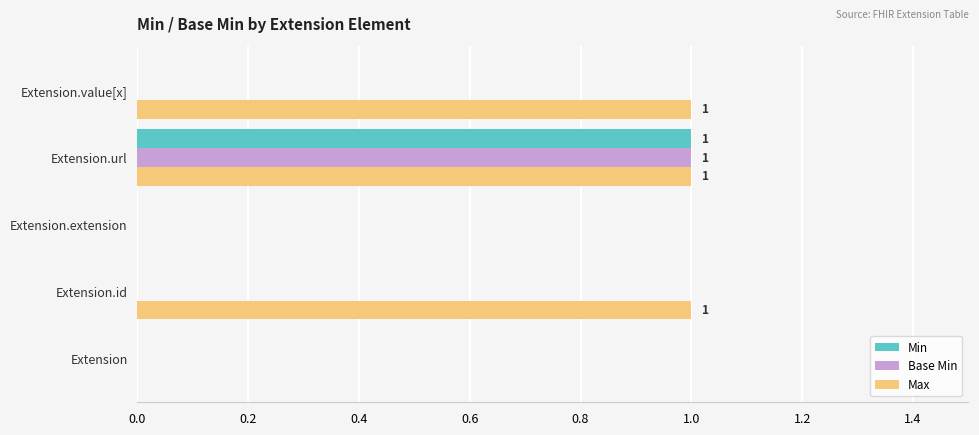

At which category is the sum across all series the highest?

Extension.url